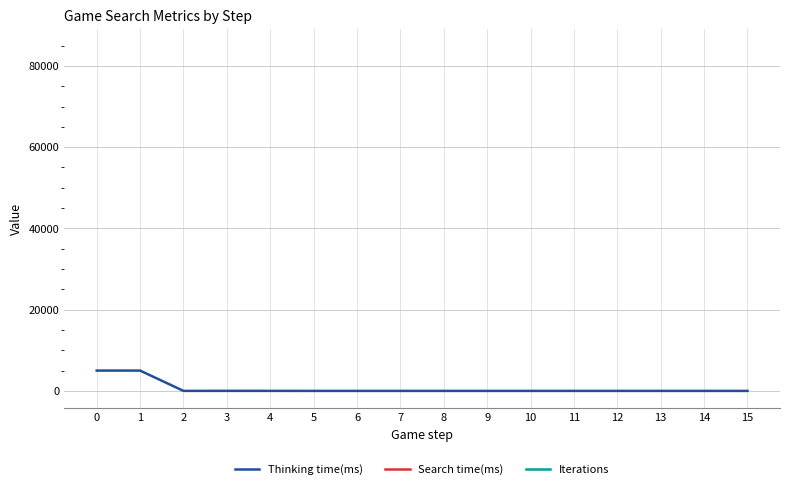

How many data points in Thinking time(ms) are above 1?

5